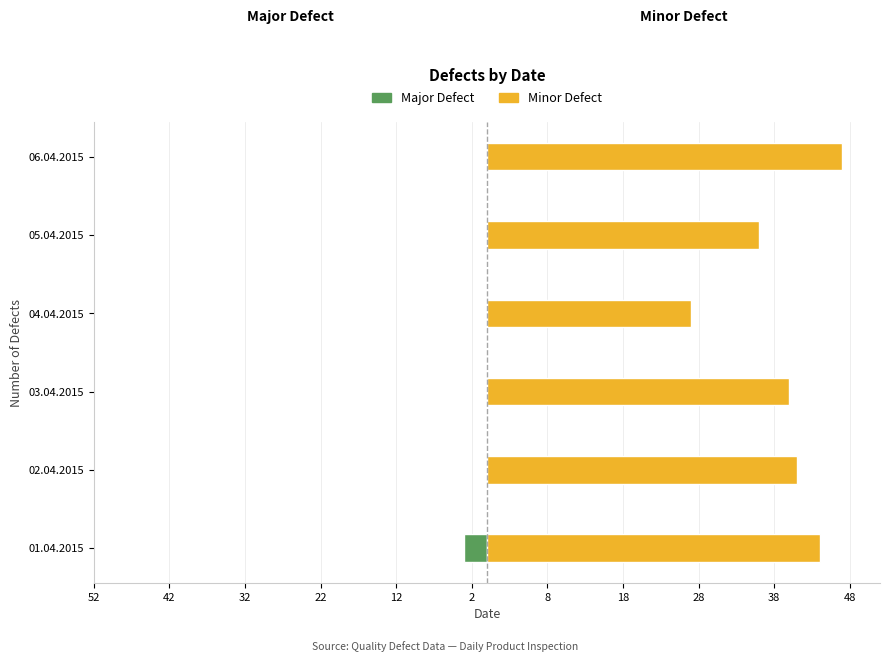

Rank the series at 04.04.2015 from lowest to highest value.

Major Defect, Minor Defect